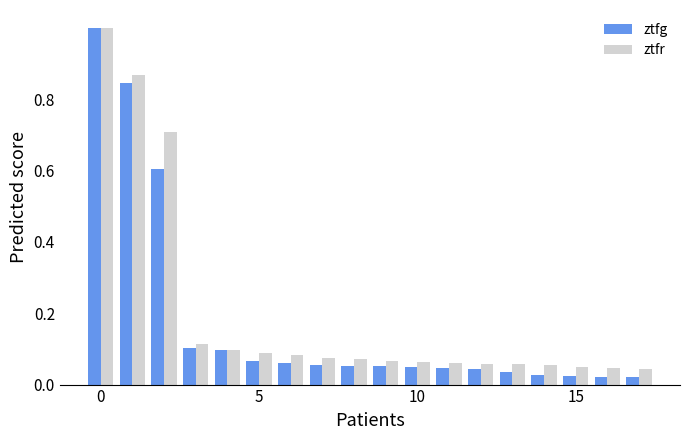

What is the maximum value shown in the chart?

1.0